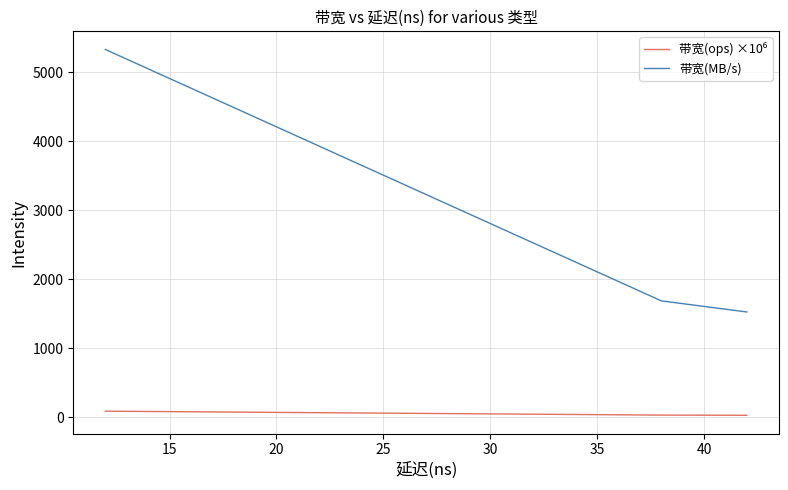

How many values in the 带宽(ops) ×10⁶ series exceed 26?

5